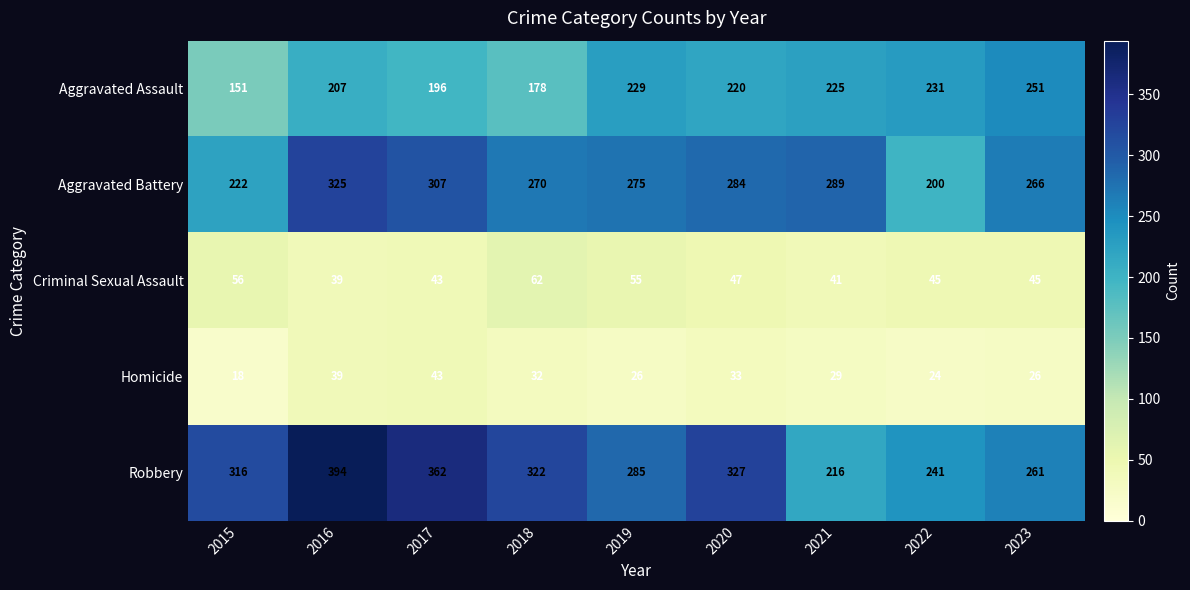

List the series in order of their peak value, highest first.

Robbery, Aggravated Battery, Aggravated Assault, Criminal Sexual Assault, Homicide